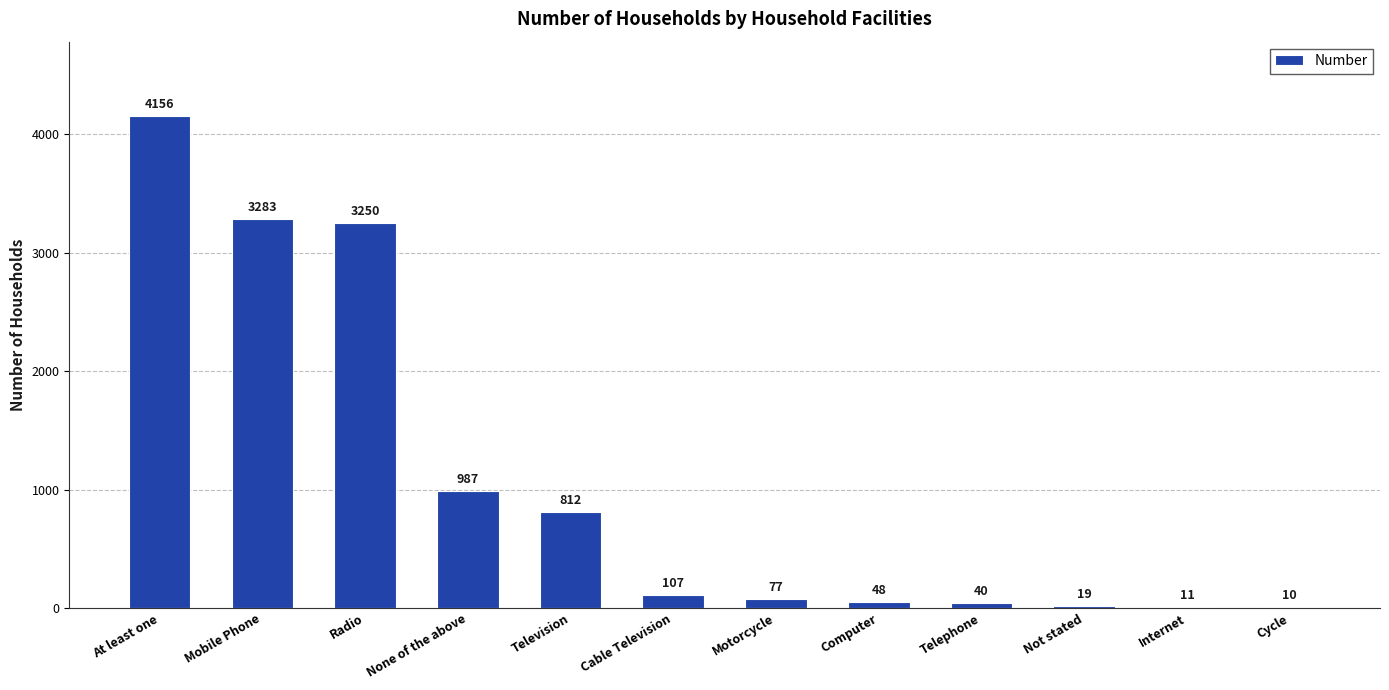

At which label does the data first exceed 107?

At least one